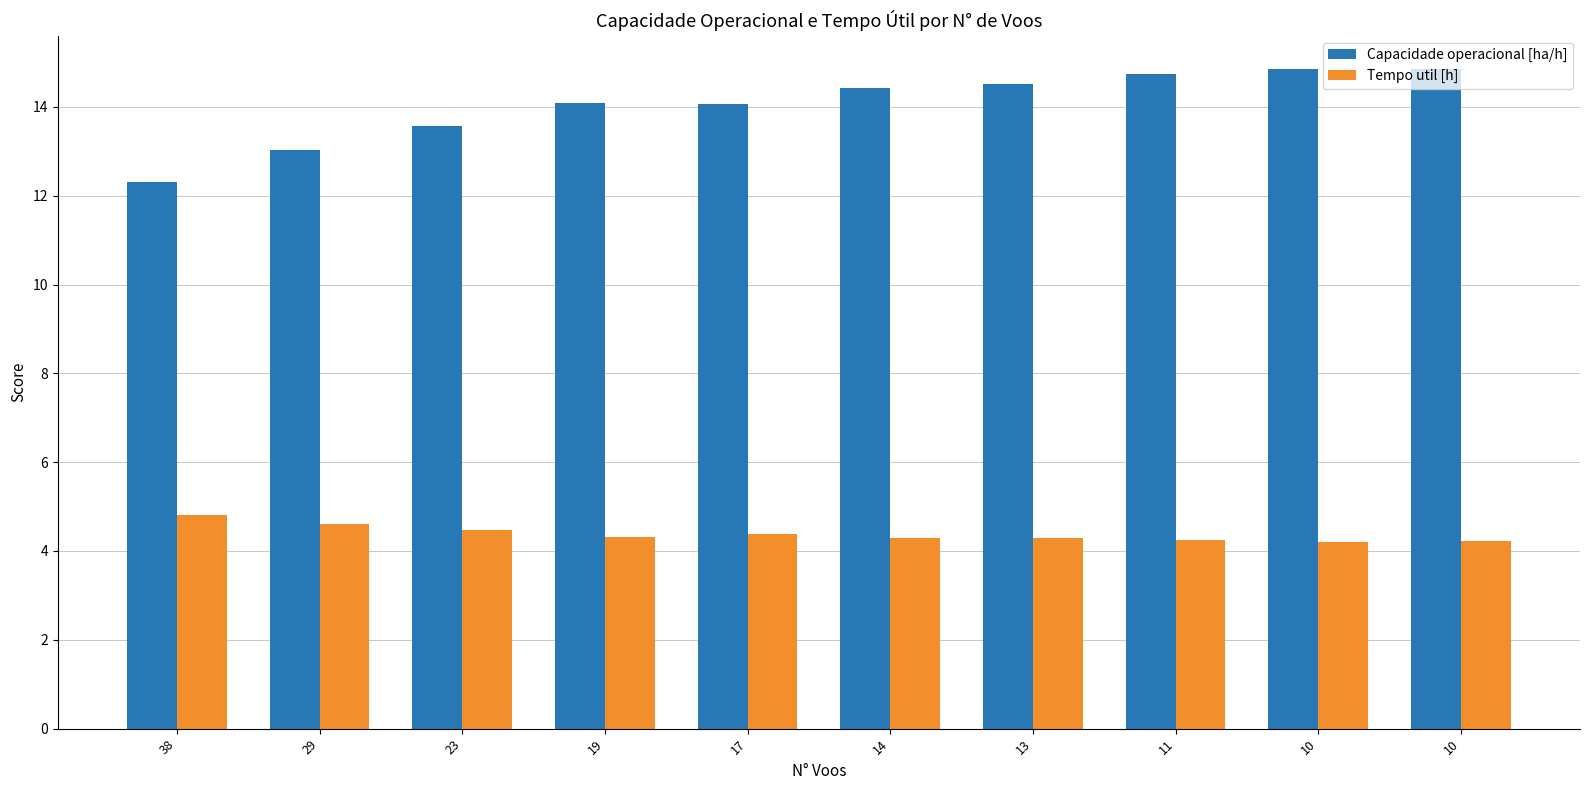

How many groups of bars are there?

10